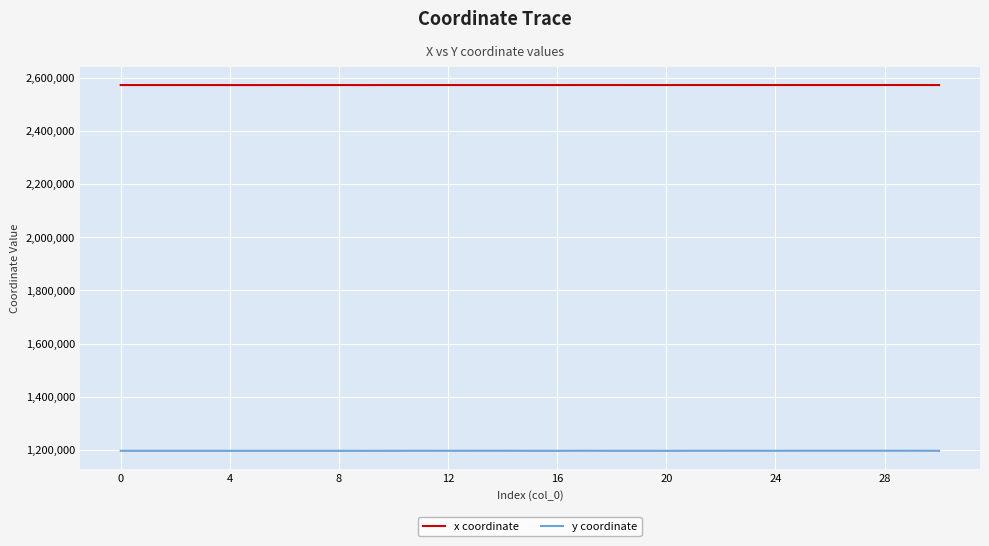

Rank the series by their average value, from highest to lowest.

x coordinate, y coordinate